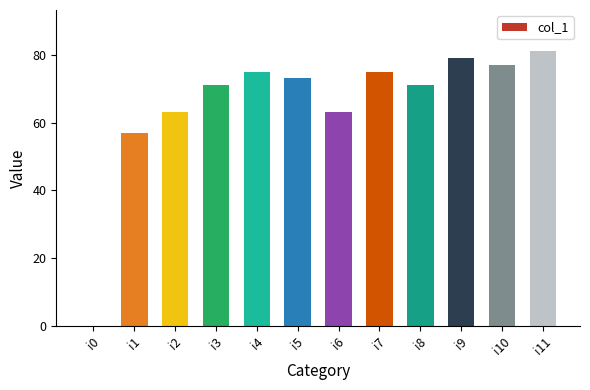

Reading left to right, transcribe all the data shown in this chart.

0	57	63	71	75	73	63	75	71	79	77	81